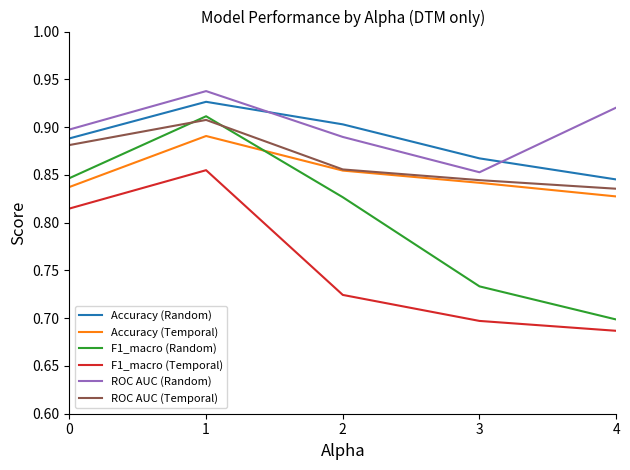

The F1_macro (Temporal) series shows 1.1 at 3. True or false?

False